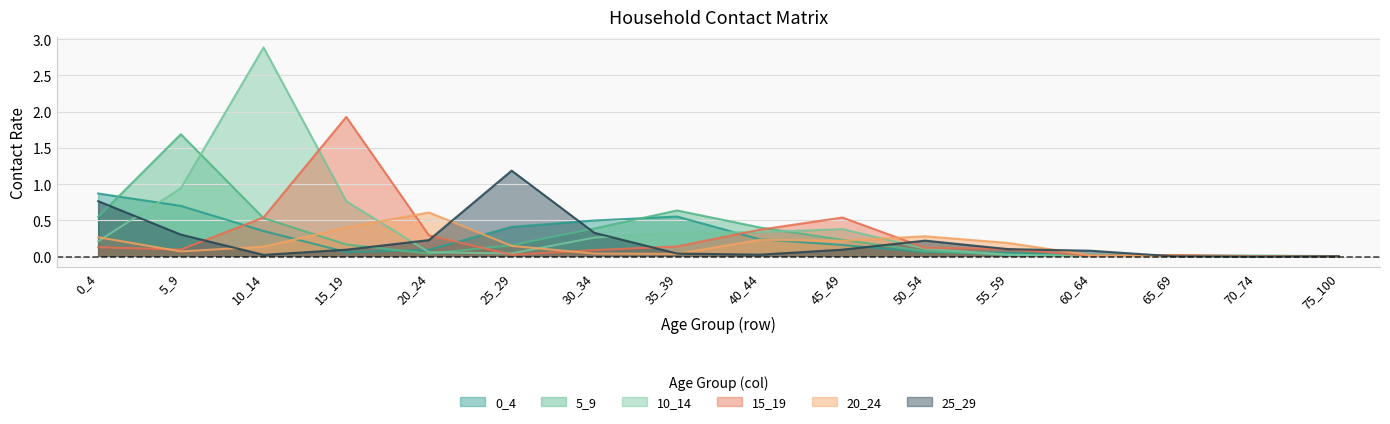

Reading left to right, extract all data points from this chart.

0_4: 0_4=0.9	5_9=0.7	10_14=0.4	15_19=0.1	20_24=0.1	25_29=0.4	30_34=0.5	35_39=0.6	40_44=0.2	45_49=0.2	50_54=0.1	55_59=0.1	60_64=0.0	65_69=0.0	70_74=0.0	75_100=0.0
5_9: 0_4=0.5	5_9=1.7	10_14=0.5	15_19=0.2	20_24=0.0	25_29=0.2	30_34=0.4	35_39=0.6	40_44=0.4	45_49=0.2	50_54=0.1	55_59=0.0	60_64=0.0	65_69=0.0	70_74=0.0	75_100=0.0
10_14: 0_4=0.2	5_9=0.9	10_14=2.9	15_19=0.8	20_24=0.1	25_29=0.0	30_34=0.3	35_39=0.3	40_44=0.3	45_49=0.4	50_54=0.1	55_59=0.0	60_64=0.0	65_69=0.0	70_74=0.0	75_100=0.0
15_19: 0_4=0.1	5_9=0.1	10_14=0.5	15_19=1.9	20_24=0.3	25_29=0.0	30_34=0.1	35_39=0.1	40_44=0.4	45_49=0.5	50_54=0.1	55_59=0.1	60_64=0.0	65_69=0.0	70_74=0.0	75_100=0.0
20_24: 0_4=0.3	5_9=0.1	10_14=0.1	15_19=0.4	20_24=0.6	25_29=0.1	30_34=0.0	35_39=0.0	40_44=0.2	45_49=0.2	50_54=0.3	55_59=0.2	60_64=0.0	65_69=0.0	70_74=0.0	75_100=0.0
25_29: 0_4=0.8	5_9=0.3	10_14=0.0	15_19=0.1	20_24=0.2	25_29=1.2	30_34=0.3	35_39=0.0	40_44=0.0	45_49=0.1	50_54=0.2	55_59=0.1	60_64=0.1	65_69=0.0	70_74=0.0	75_100=0.0